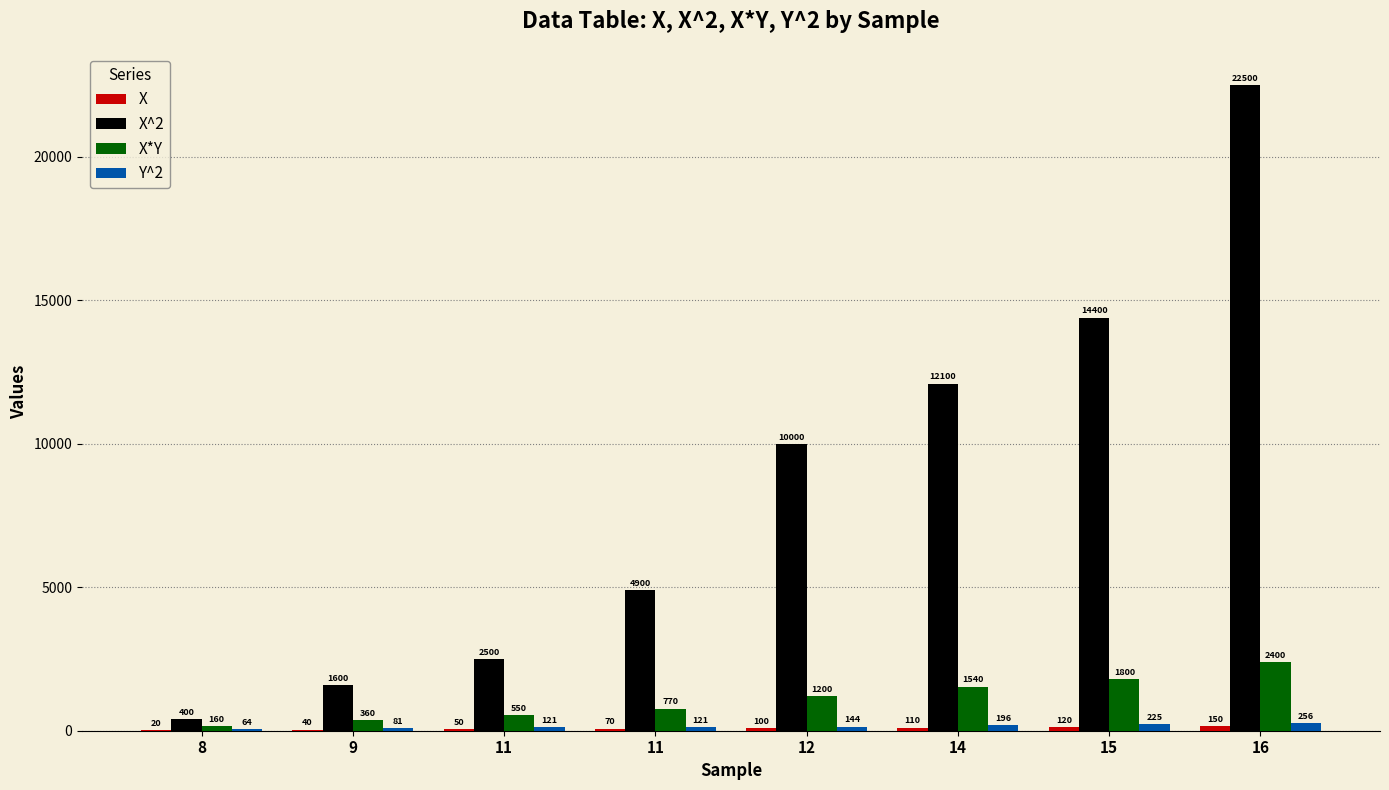

Between 8 and 11, which series saw the biggest shift?

X^2